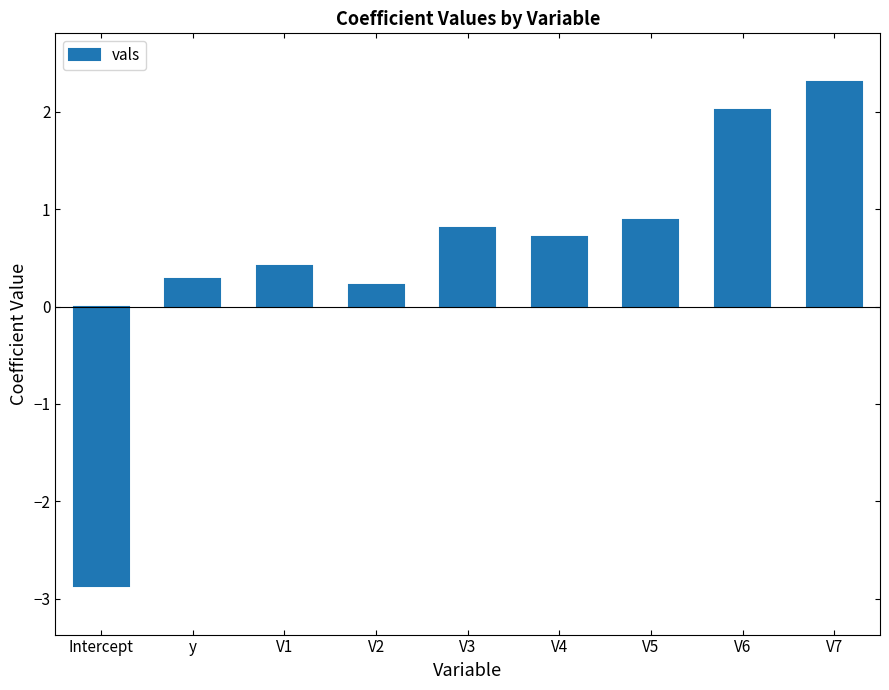

What is the sum of the values at V4 and y?

1.0